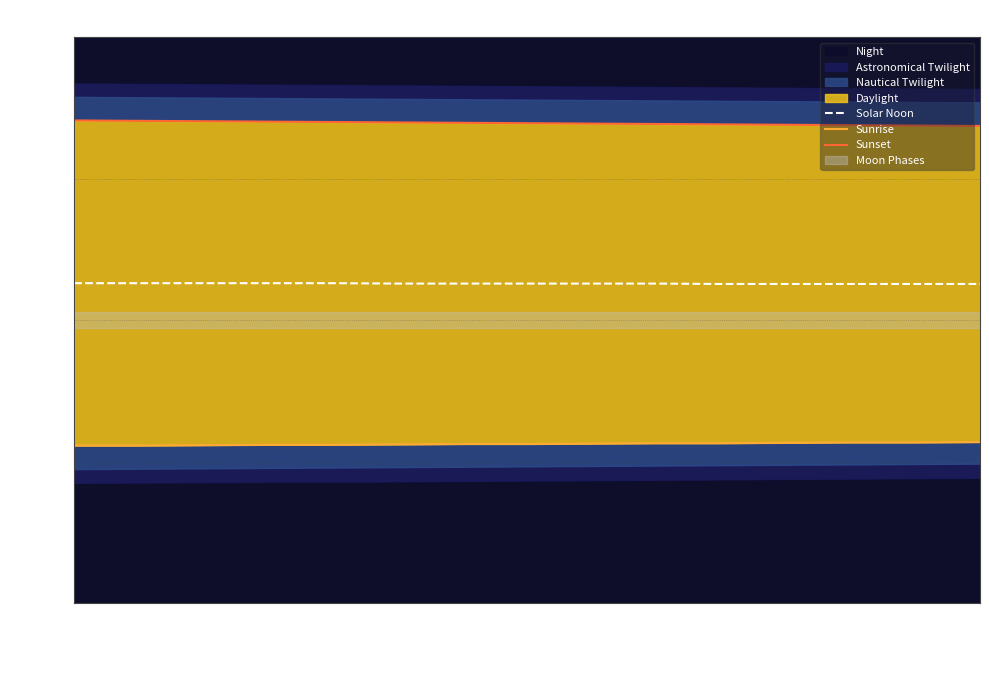

At how many categories does at least one series exceed 412?

15